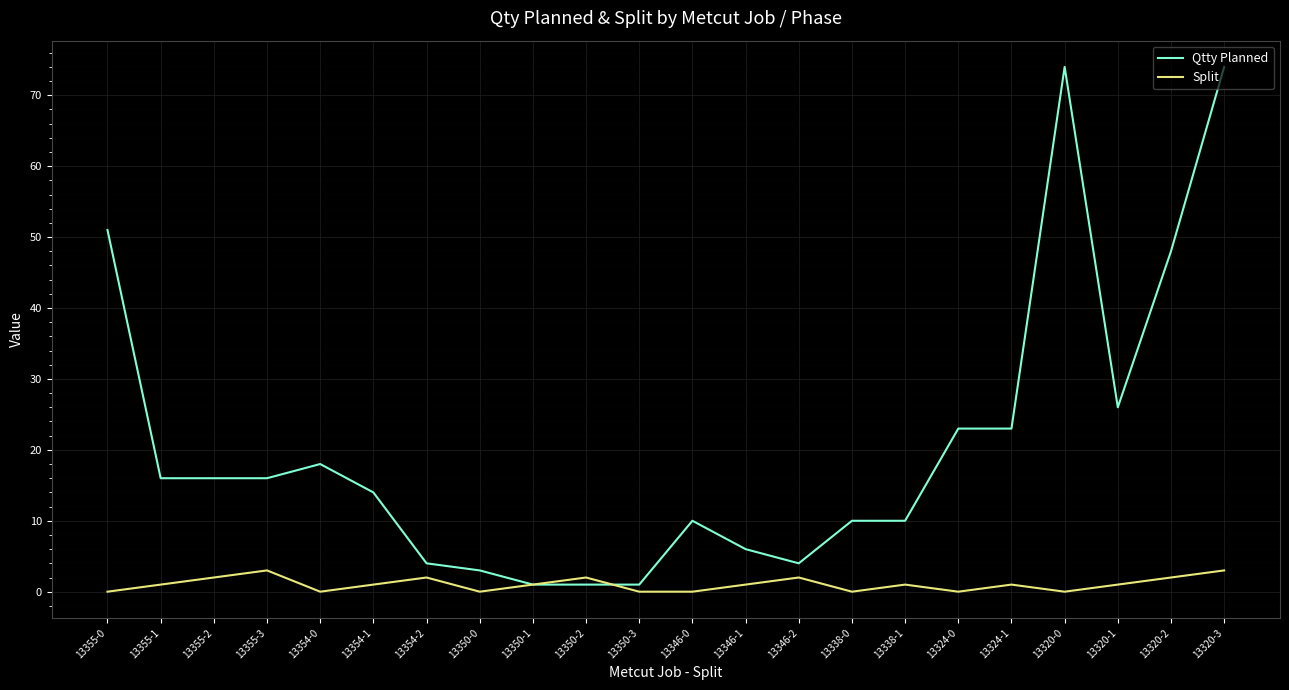

Reading right to left, what are all the values shown in this chart?

Qtty Planned: 13320-3=74	13320-2=48	13320-1=26	13320-0=74	13324-1=23	13324-0=23	13338-1=10	13338-0=10	13346-2=4	13346-1=6	13346-0=10	13350-3=1	13350-2=1	13350-1=1	13350-0=3	13354-2=4	13354-1=14	13354-0=18	13355-3=16	13355-2=16	13355-1=16	13355-0=51
Split: 13320-3=3	13320-2=2	13320-1=1	13320-0=0	13324-1=1	13324-0=0	13338-1=1	13338-0=0	13346-2=2	13346-1=1	13346-0=0	13350-3=0	13350-2=2	13350-1=1	13350-0=0	13354-2=2	13354-1=1	13354-0=0	13355-3=3	13355-2=2	13355-1=1	13355-0=0